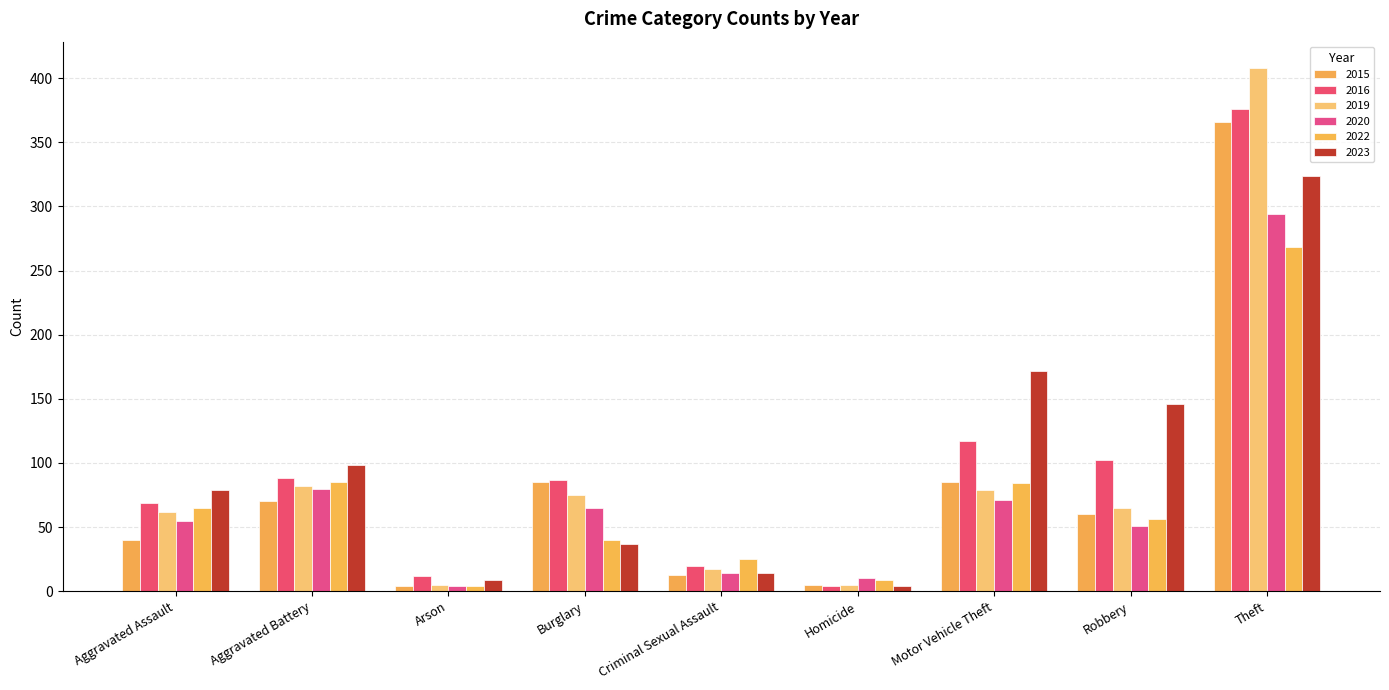

What is the sum of the 2022 values at Burglary and Arson?

44